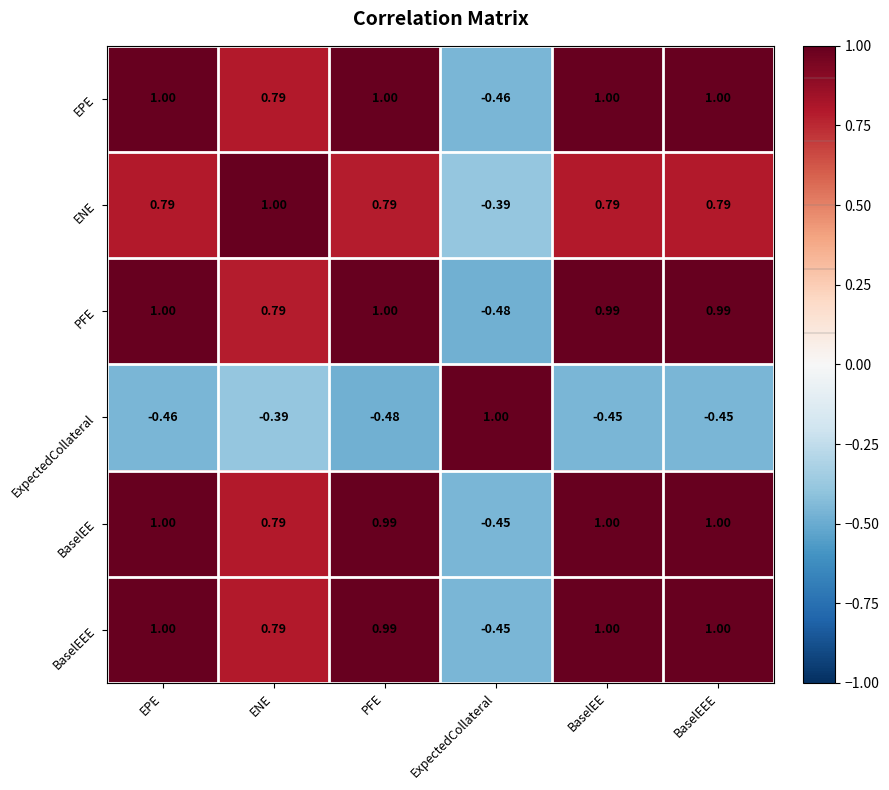

At which label does ENE reach its peak?

ENE